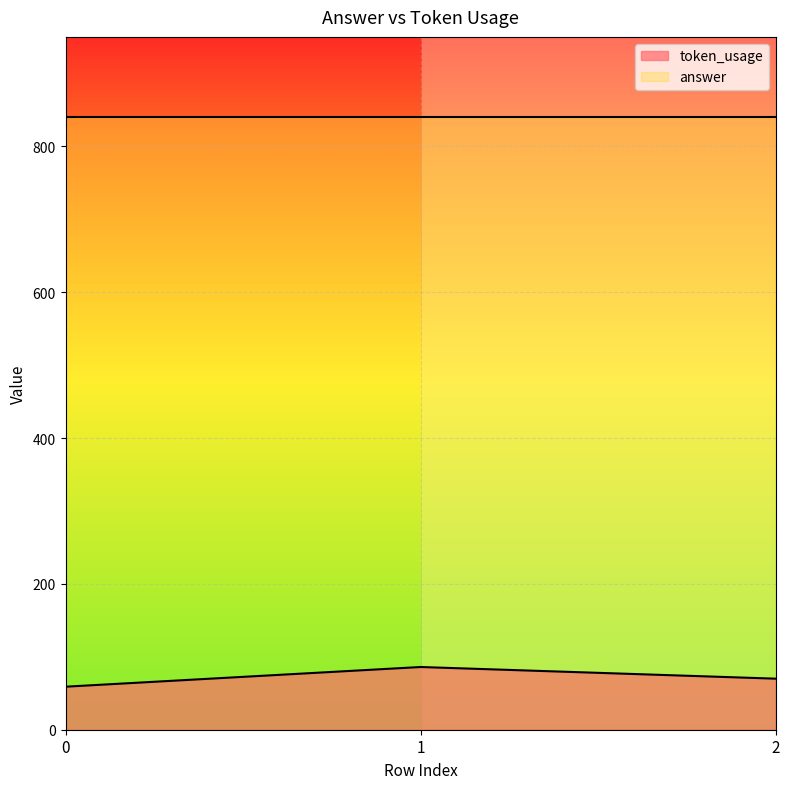

Rank the categories by value from lowest to highest.

0, 2, 1